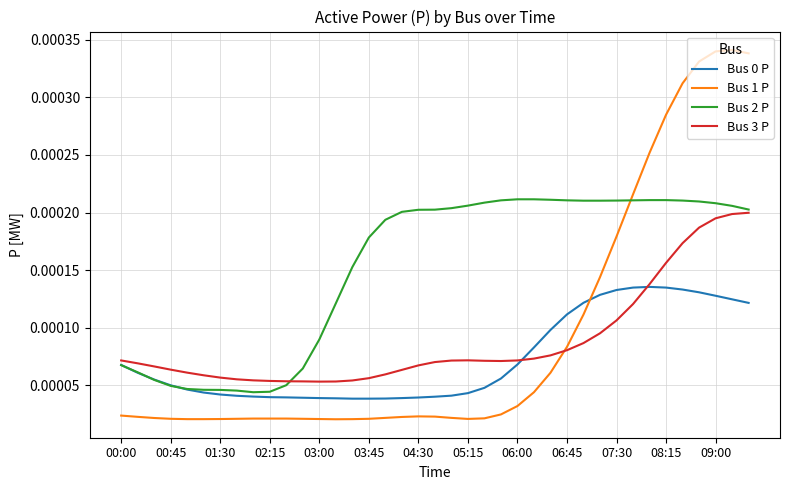

Count the Bus 3 P values in the range 0 to 1.

39